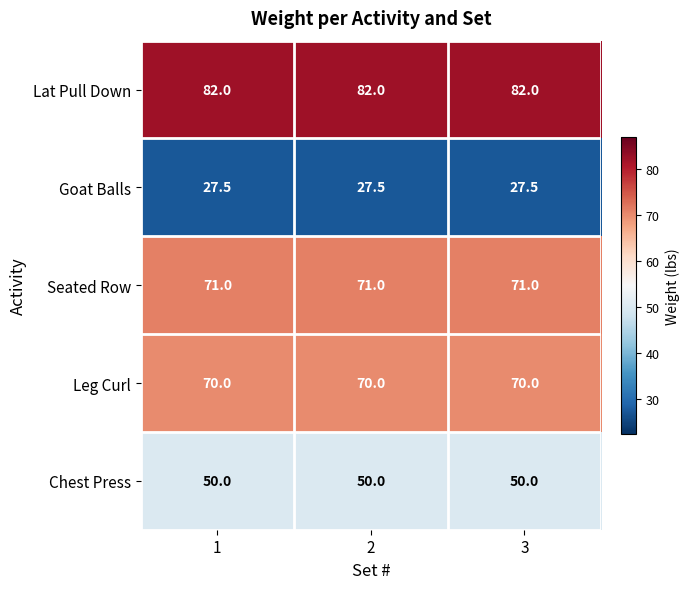

What is the sum of the Goat Balls values at 1 and 2?

55.0